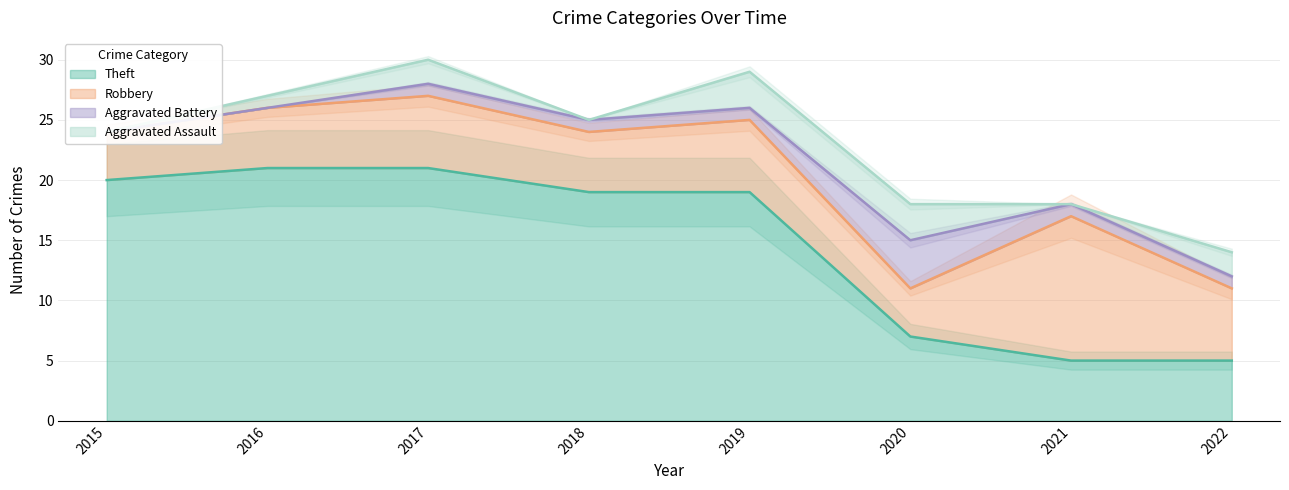

Between 2016 and 2017, which series saw the biggest shift?

Aggravated Assault